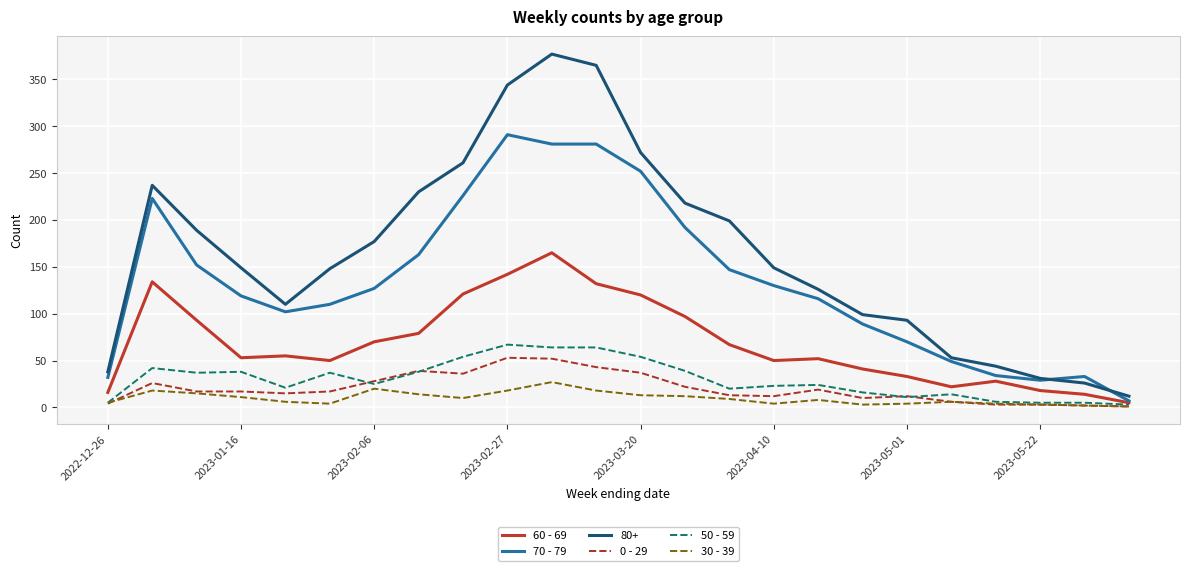

True or false: 30 - 39 and 80+ intersect in this chart.

False